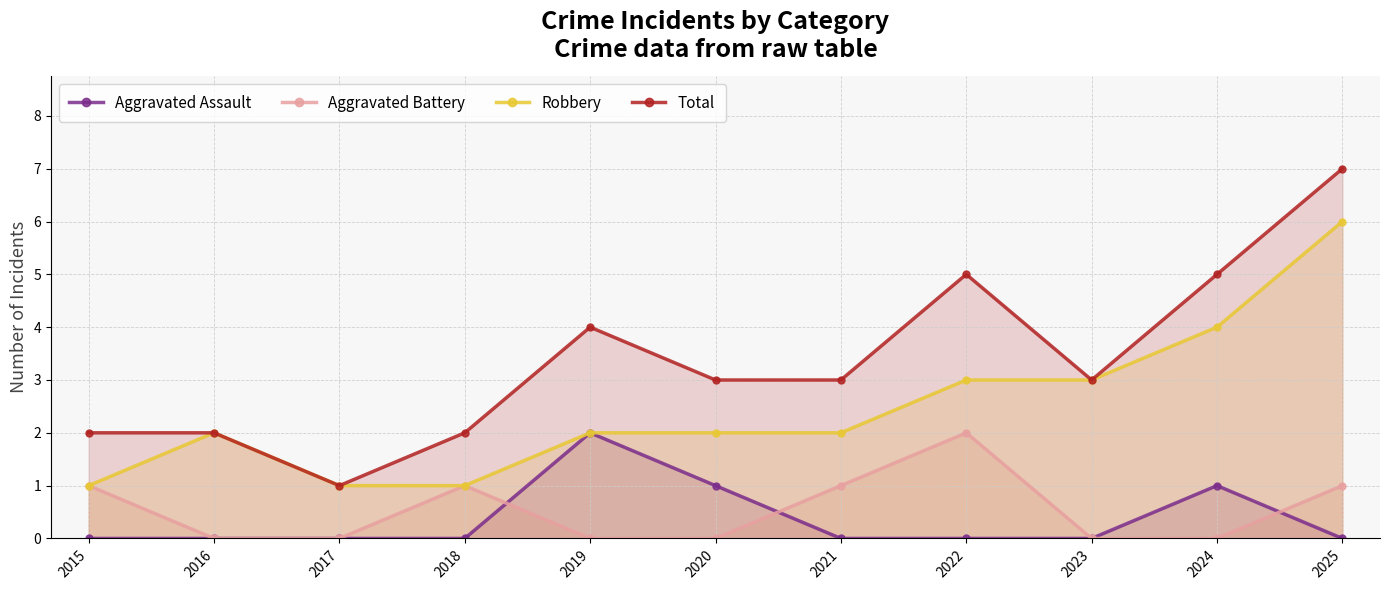

Which series has the largest total across all categories?

Total